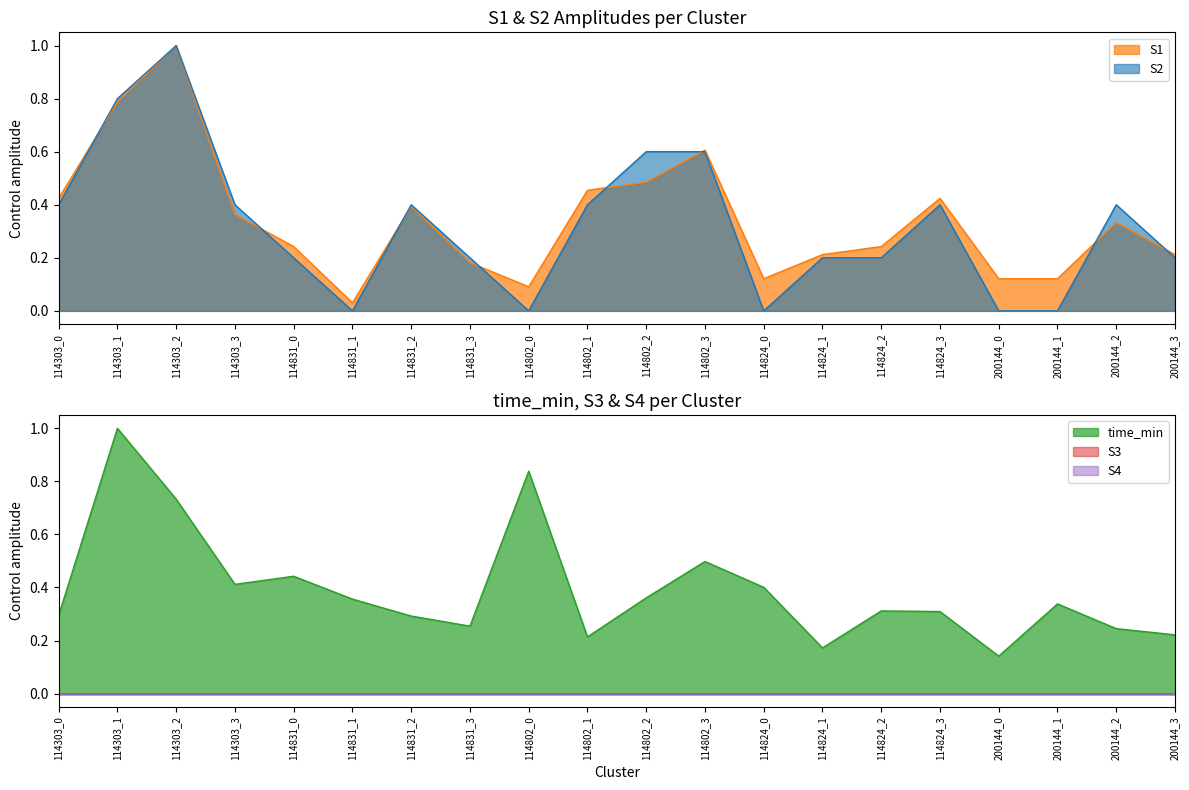

Where is S2 nearest to the value 0?

114831_1